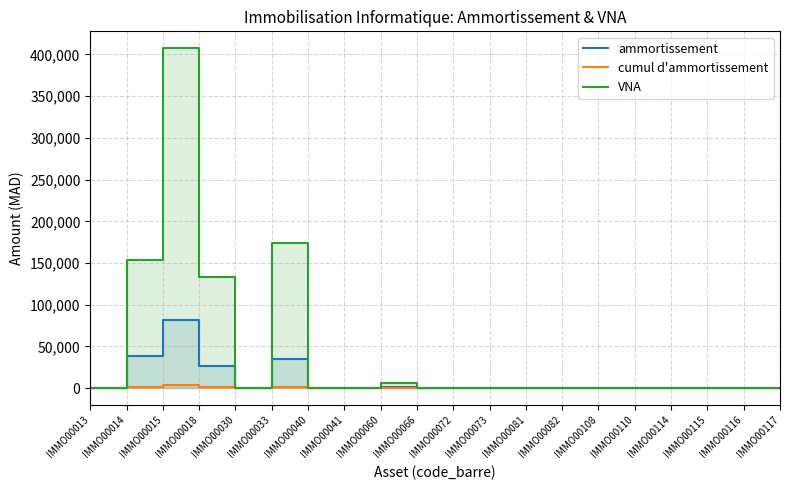

Which series has the largest range (max minus min)?

VNA